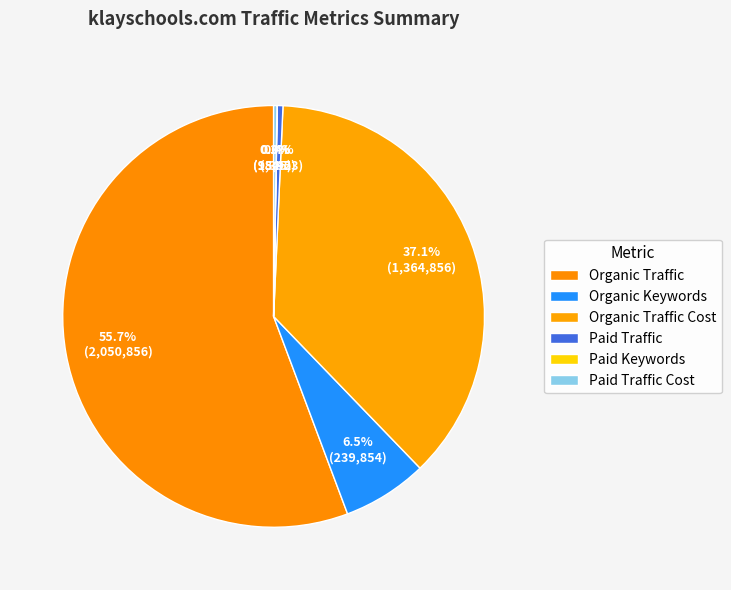

Is the sum of Paid Keywords and Organic Traffic greater than half?

Yes